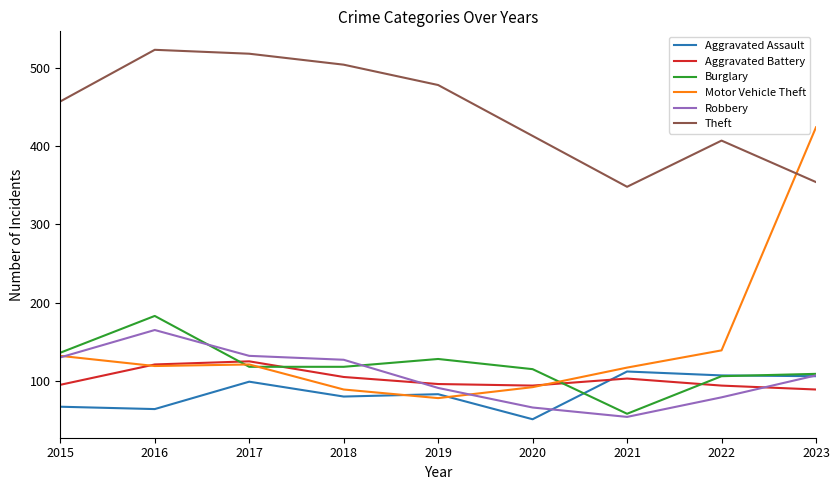

What is the approximate value of Motor Vehicle Theft at 2022?

139